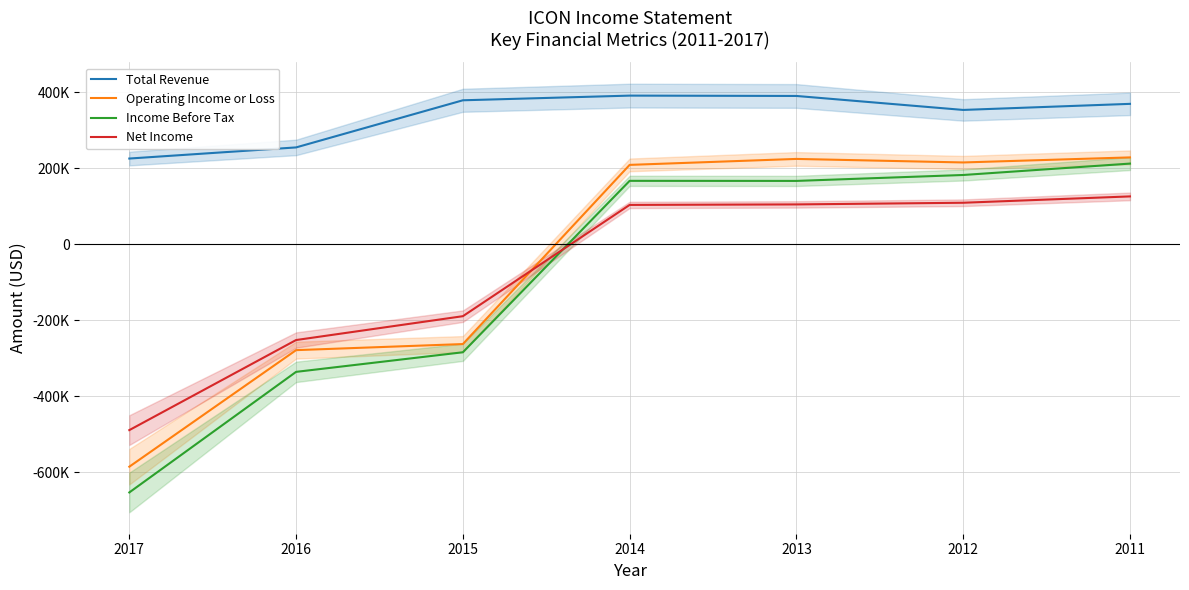

In Total Revenue, how many points are lower than both neighbors (excluding endpoints)?

1